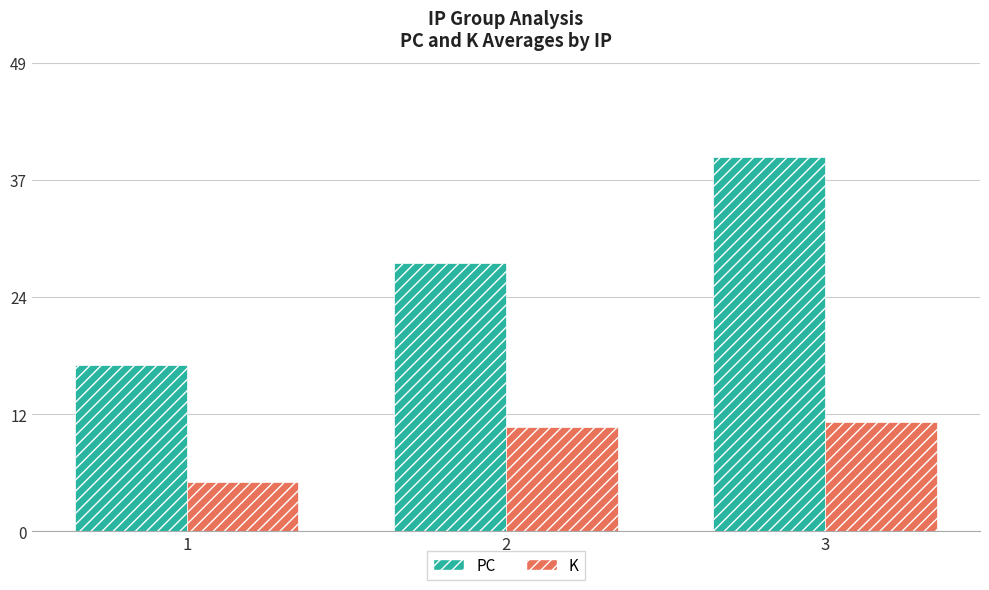

What is the difference between the highest and lowest values at 1?

12.2